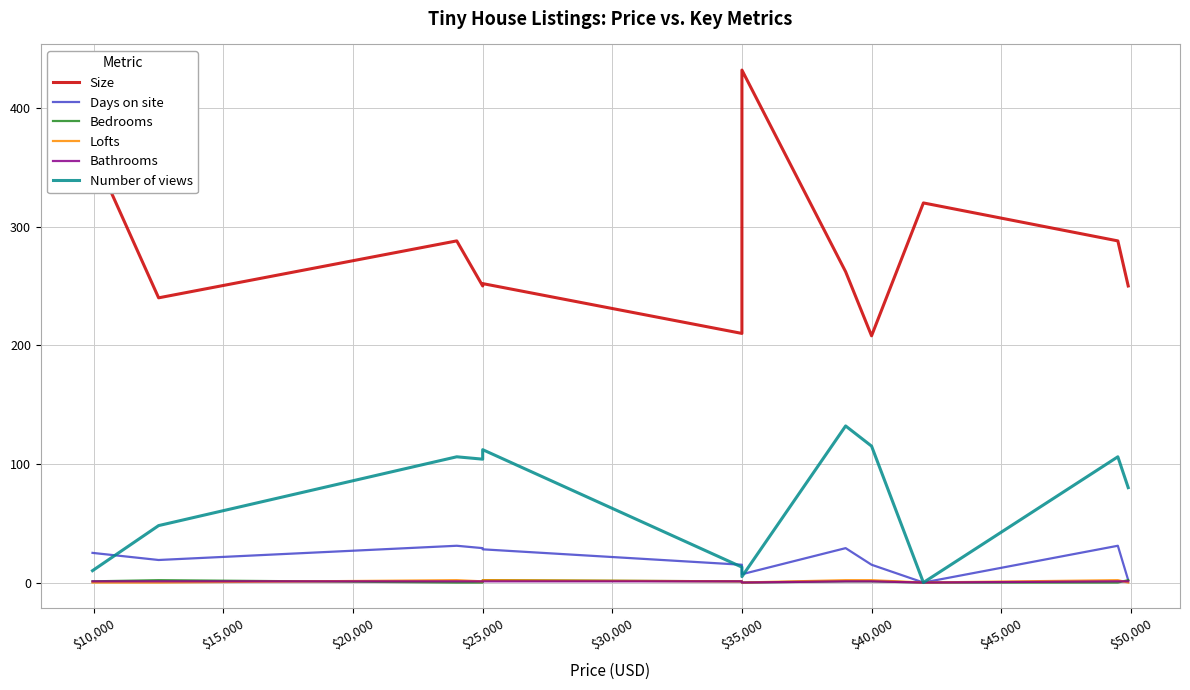

What is the label of the 3rd point from the right?

$50,000